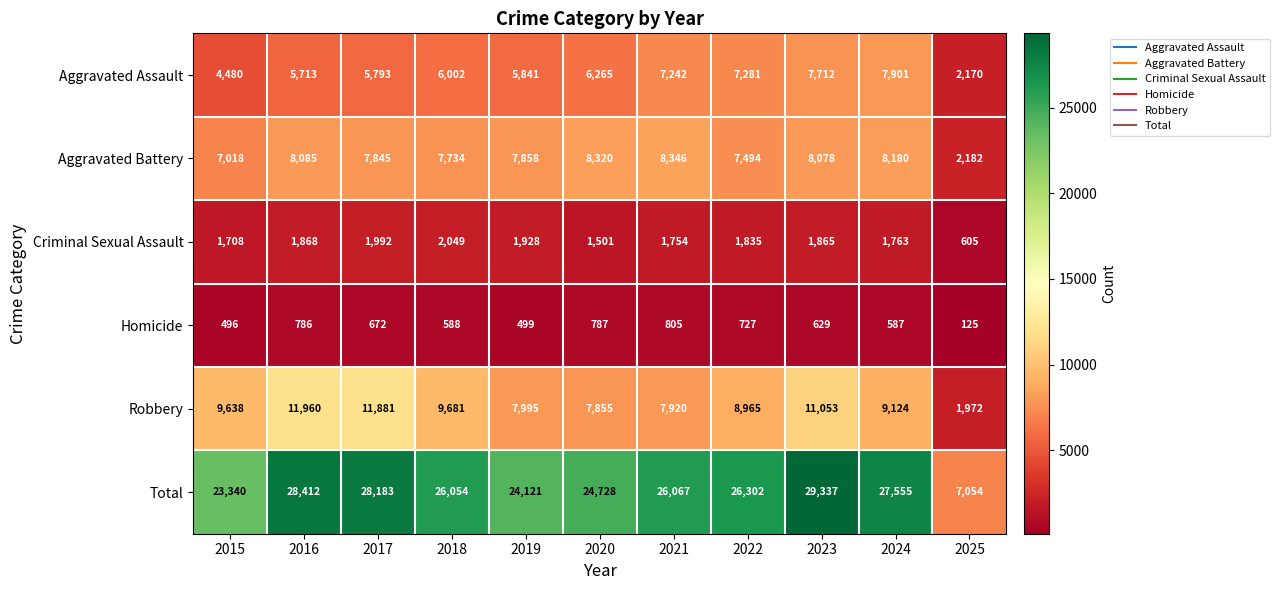

What is the maximum value shown in the chart?

29337